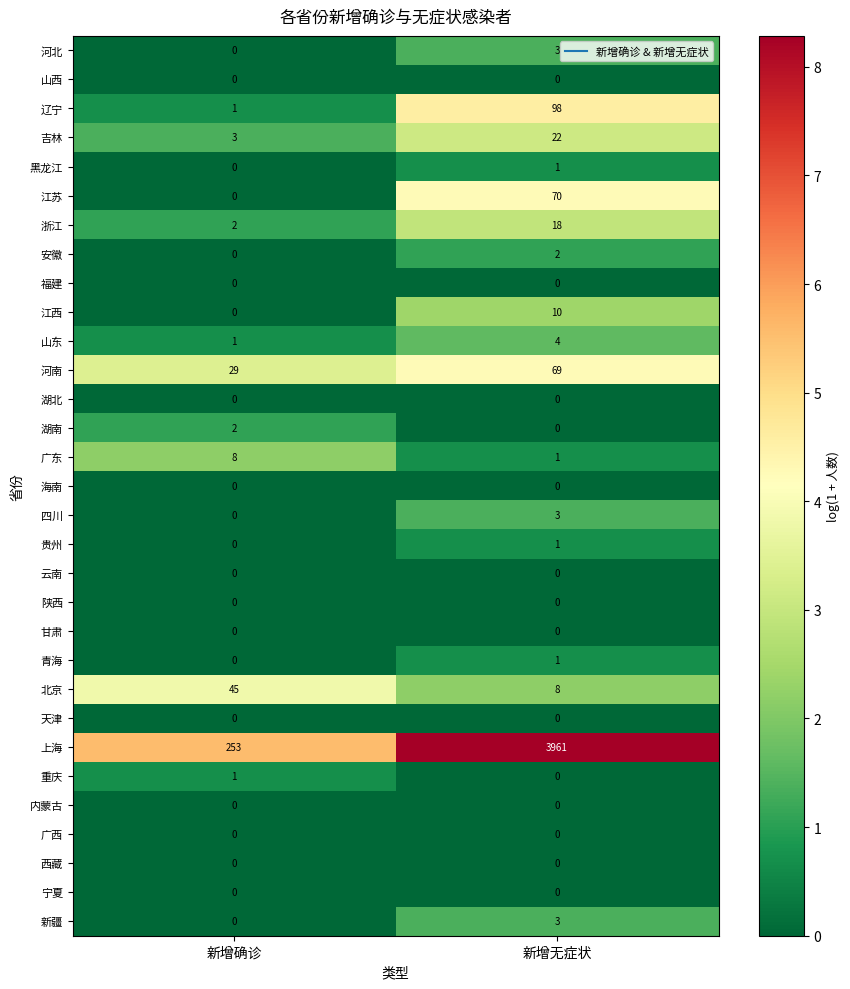

Which series has the largest total across all categories?

上海